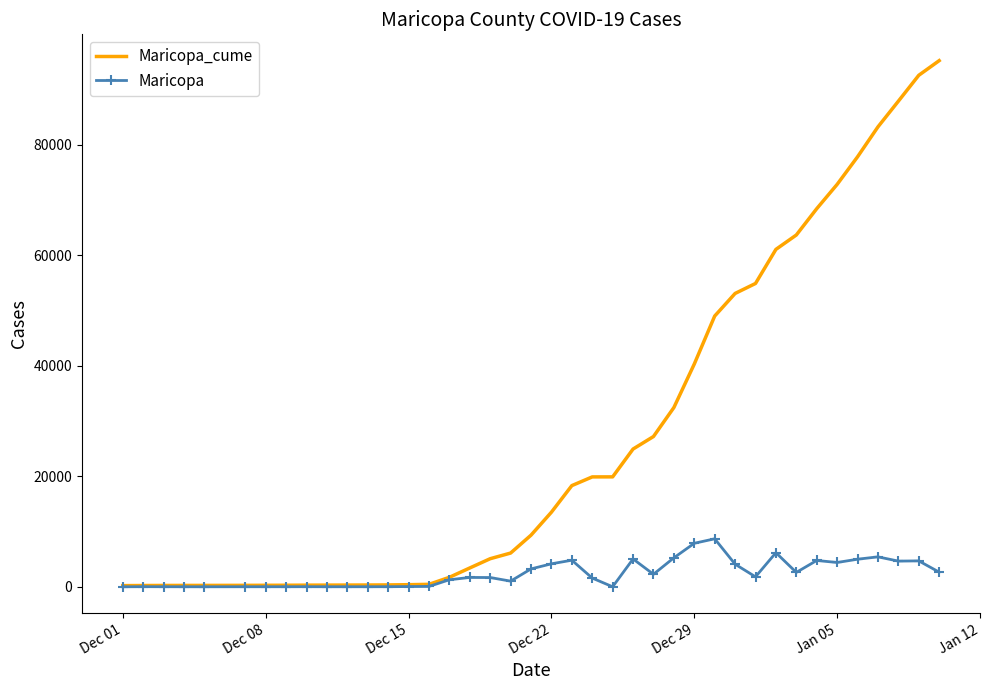

Which series has the largest range (max minus min)?

Maricopa_cume